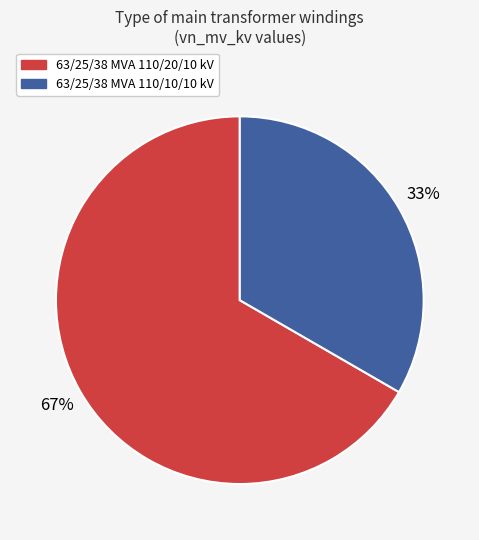

The 63/25/38 MVA 110/10/10 kV slice represents 33% of the pie. True or false?

True